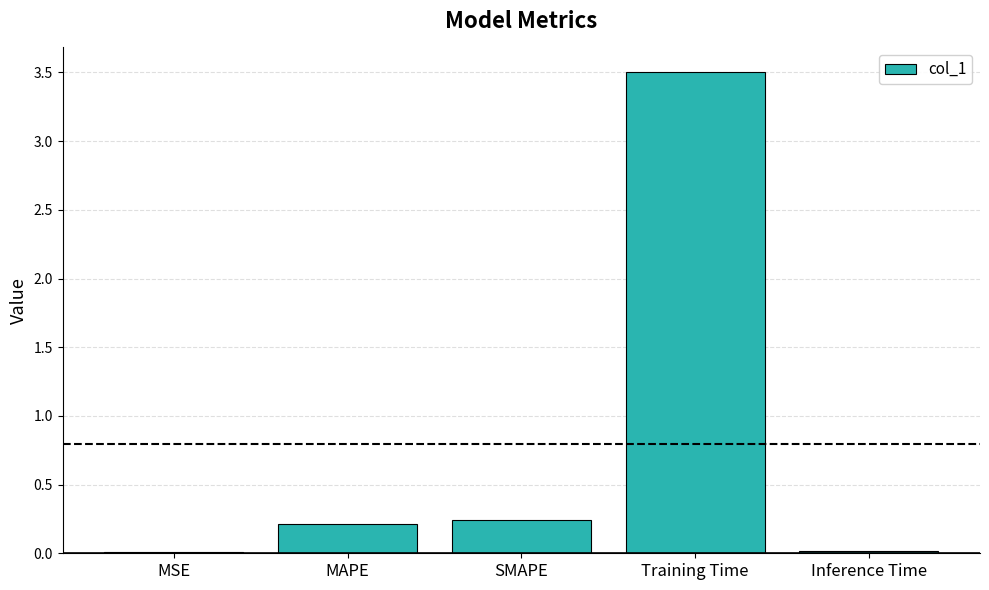

What is the change in value from MSE to Training Time?

+3.5